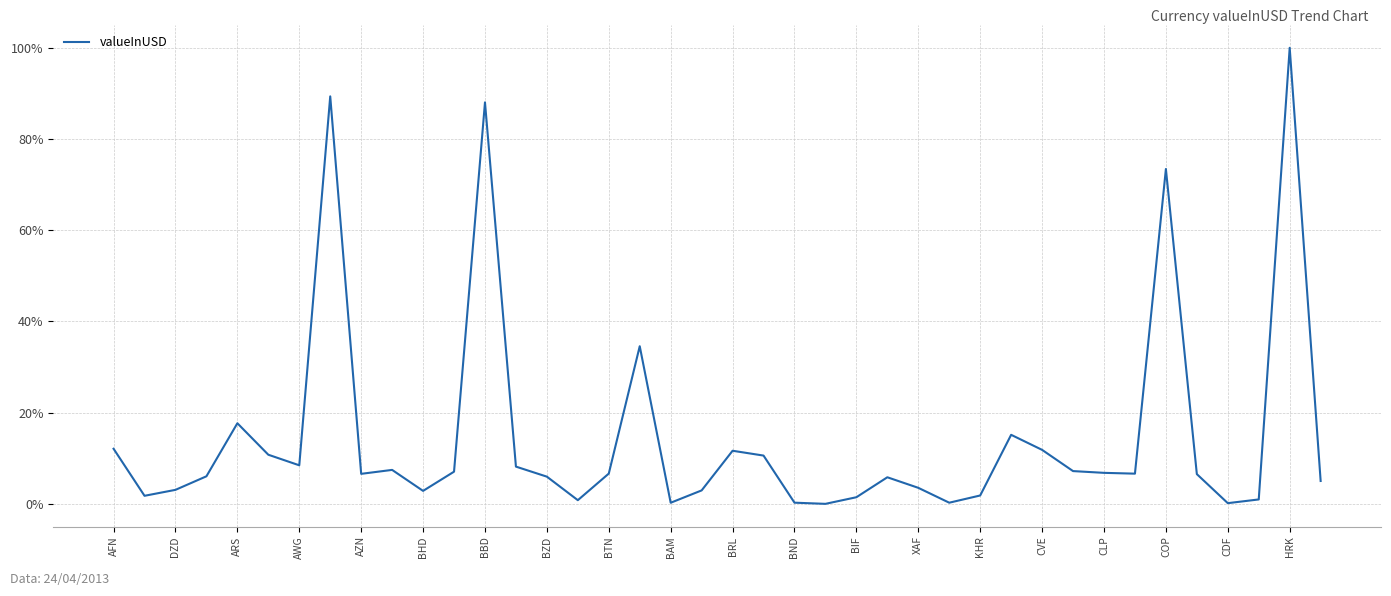

What is the maximum value shown in the chart?

100.0